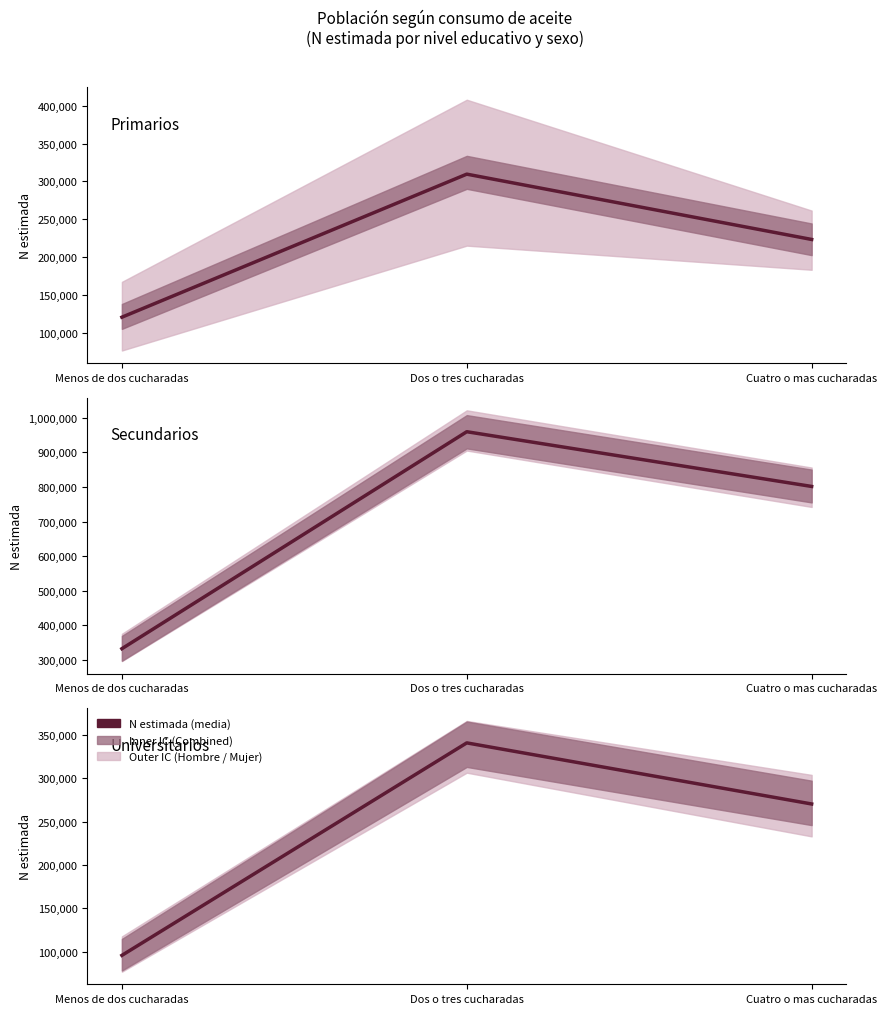

The value at Dos o tres cucharadas is 526884.8. True or false?

False